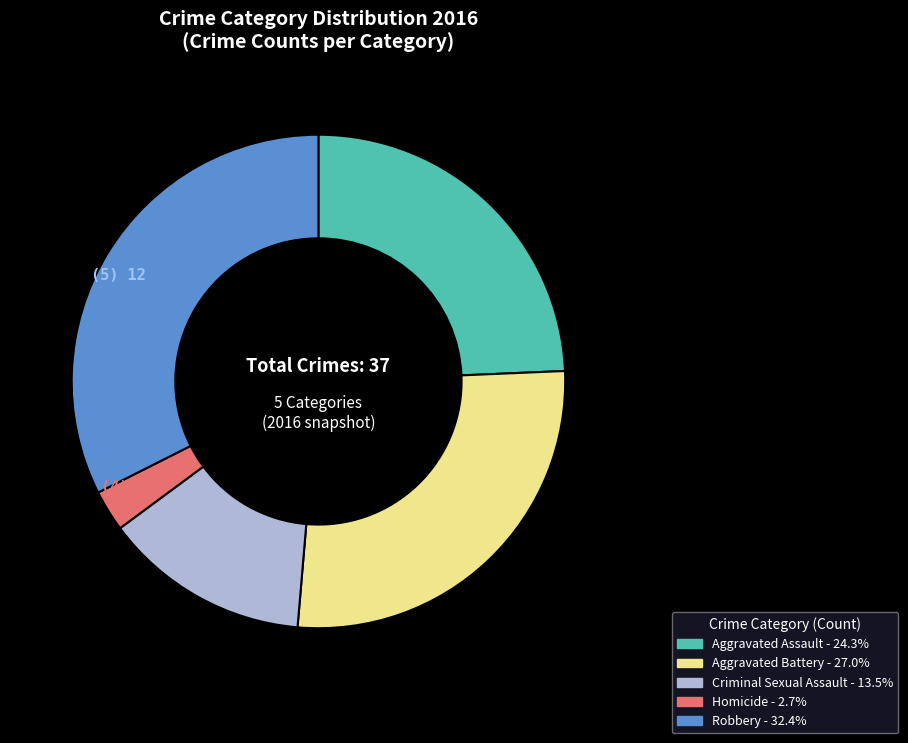

Is there any slice that represents more than half of the pie?

No